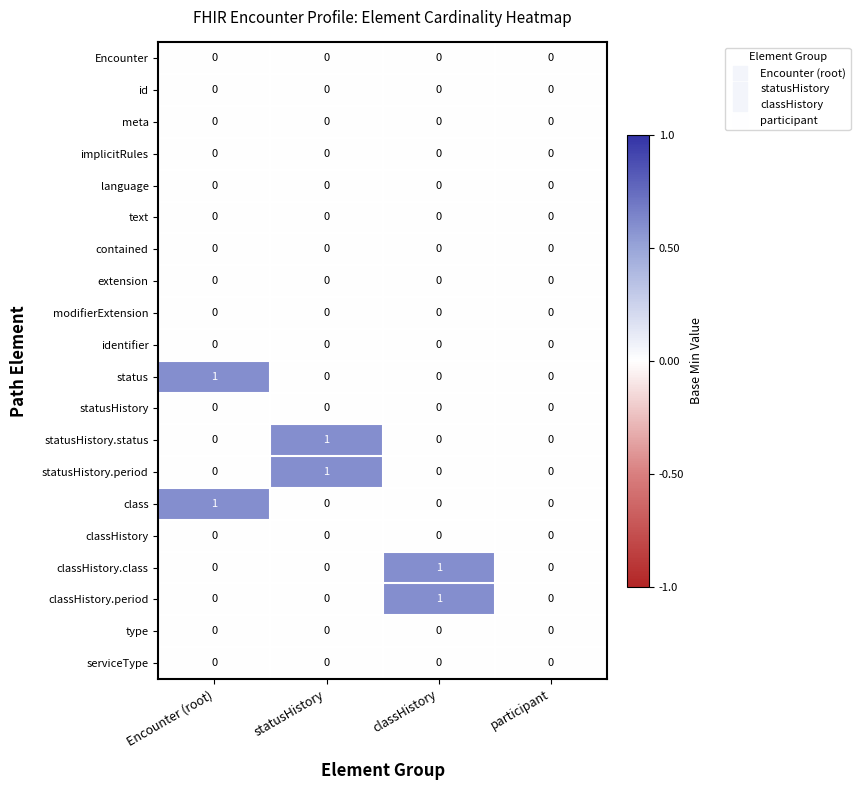

How many class values are between 0 and 1?

4